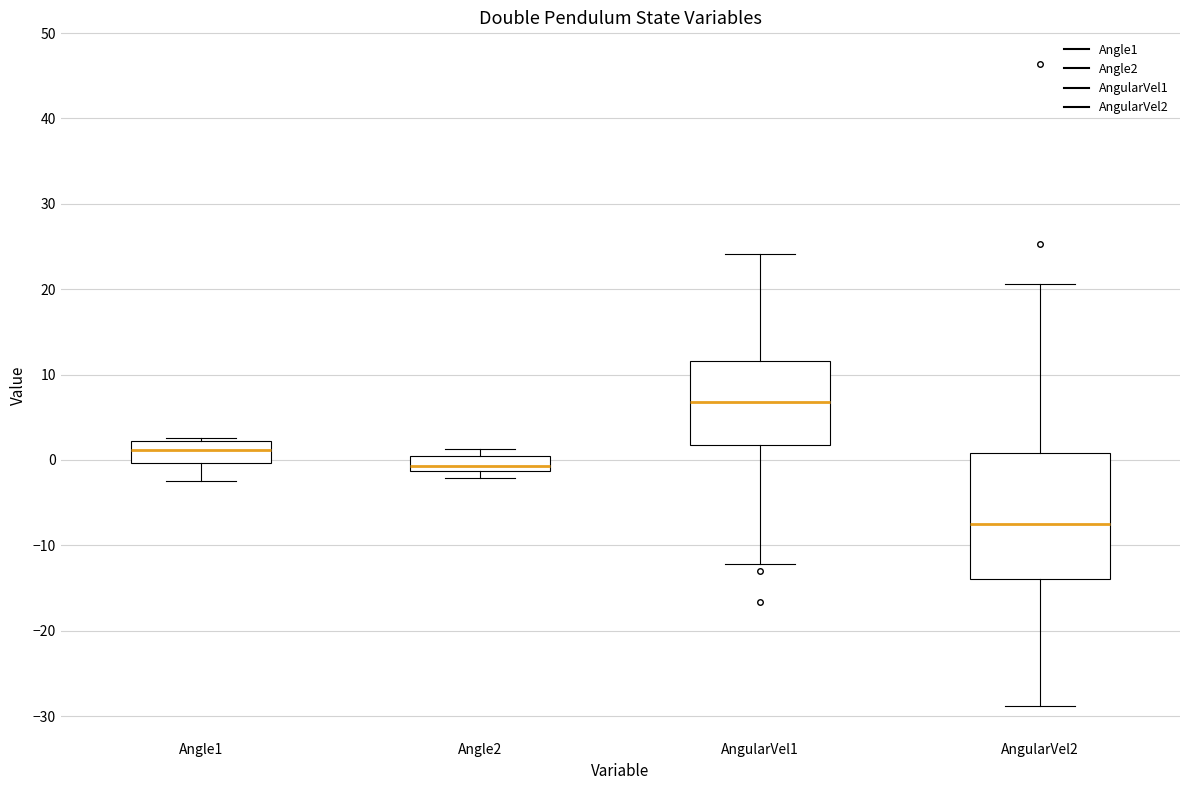

Reading left to right, read every box against the y-axis: the position of its median line, the range the box covers, and the ends of its whiskers. The values are not printed on the chart, so give them approximately, as read against the axis.

Angle1: median 1, box 0 to 2, whiskers -2 to 3
Angle2: median -1 (inside the box), box -1 to 0, whiskers -2 to 1
AngularVel1: median 7, box 2 to 12, whiskers -12 to 24
AngularVel2: median -8, box -14 to 1, whiskers -29 to 21